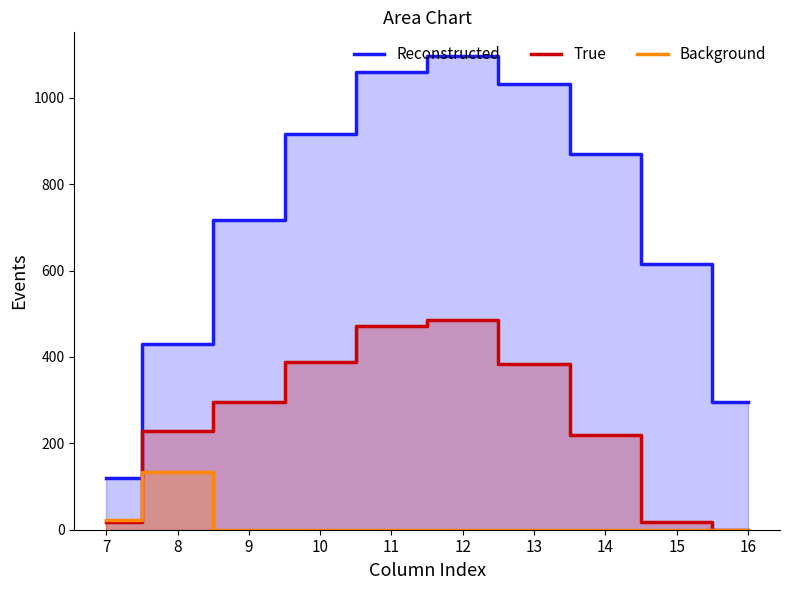

Which category has the highest value in the Background series?

8